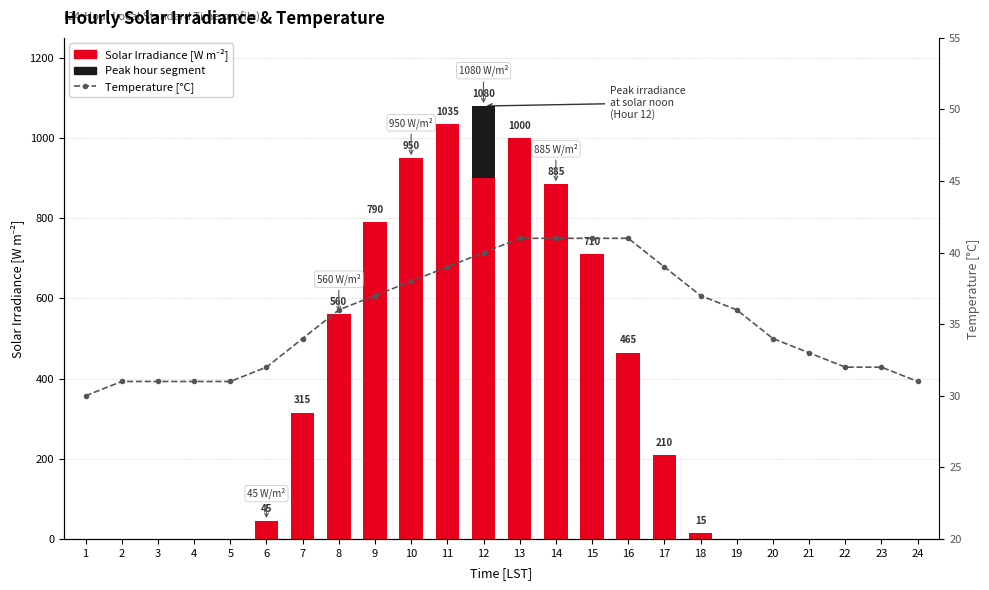

The Solar Irradiance series shows 1556 at 14. True or false?

False